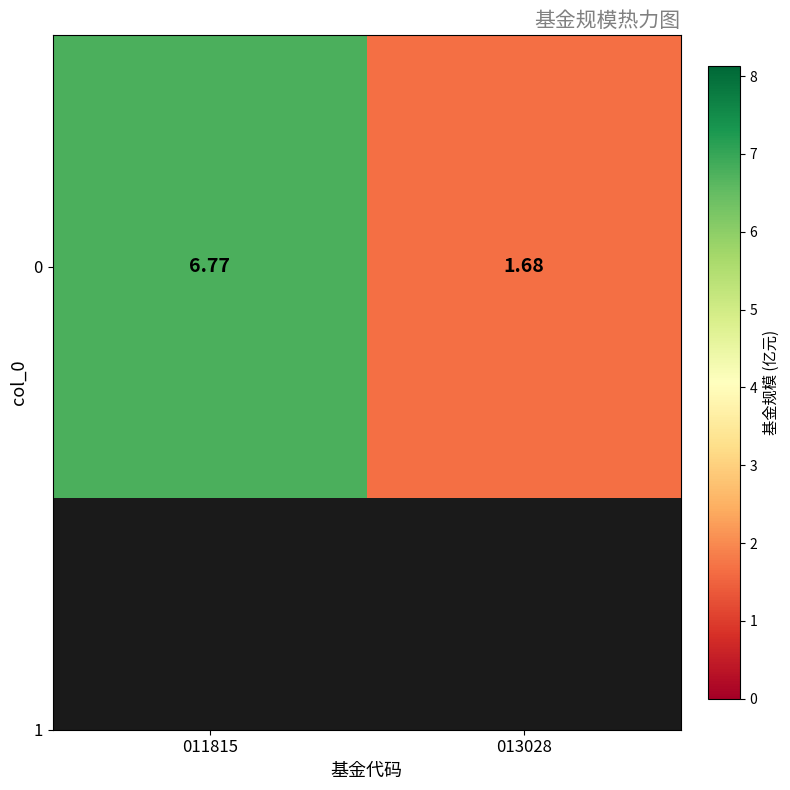

List the labels in order of value, largest first.

011815, 013028